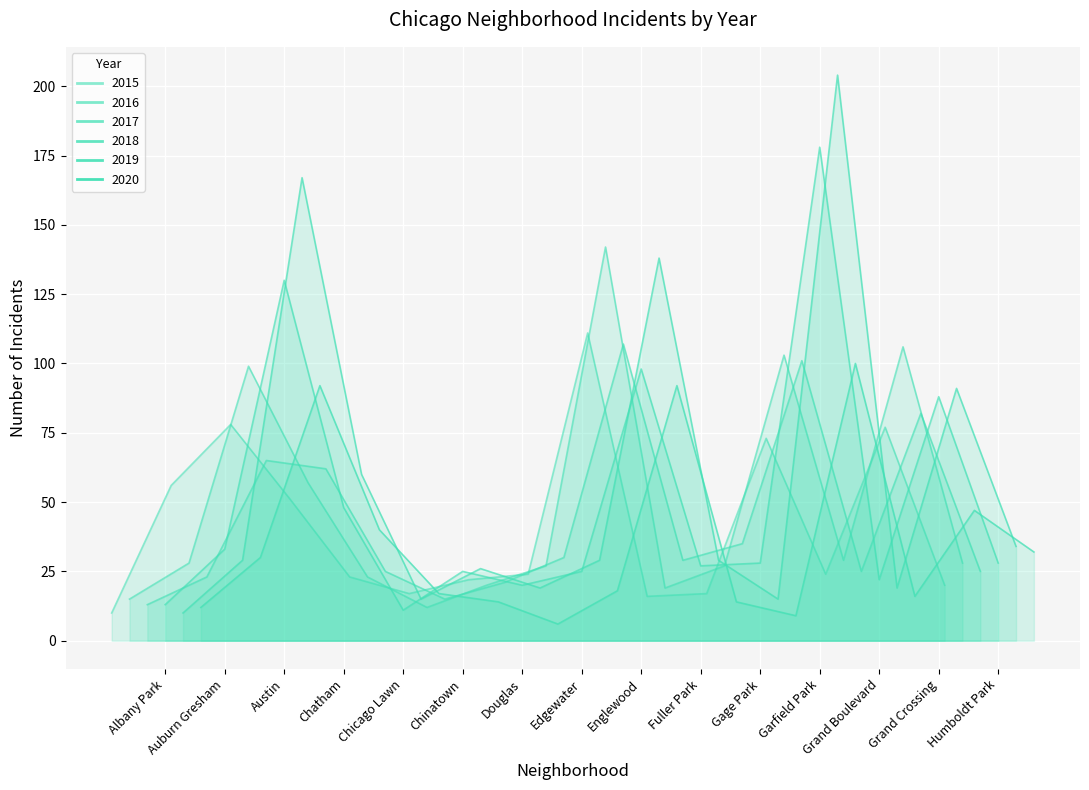

What is the approximate value of 2015 at Englewood, to the nearest 5?

110